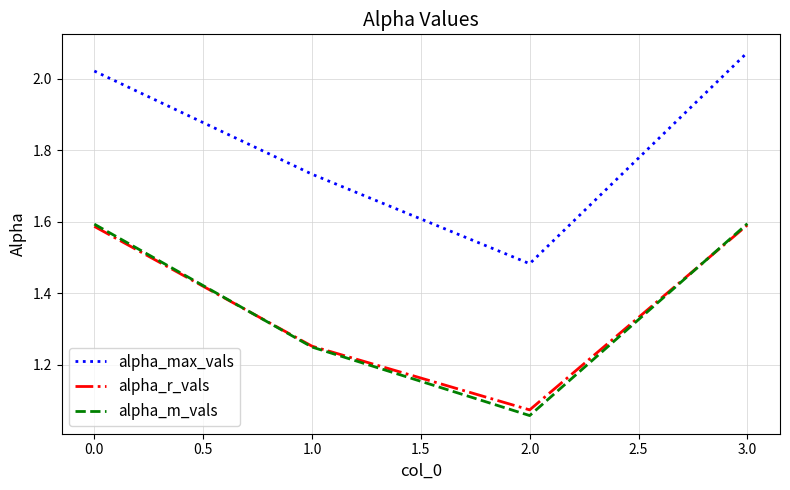

What is the difference between the maximum and second lowest values in the alpha_max_vals series?

0.3